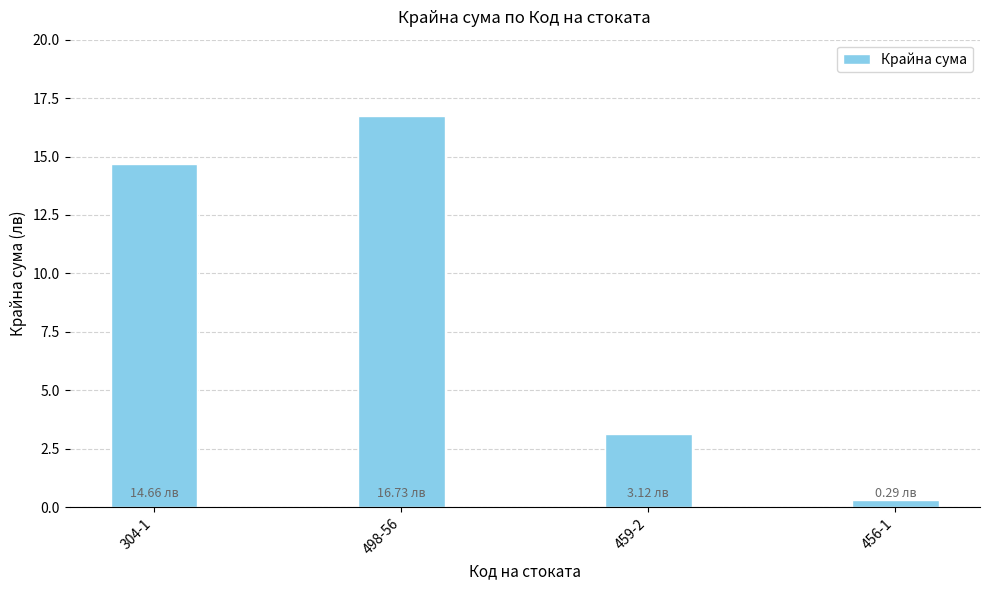

What position from the left is 459-2?

3